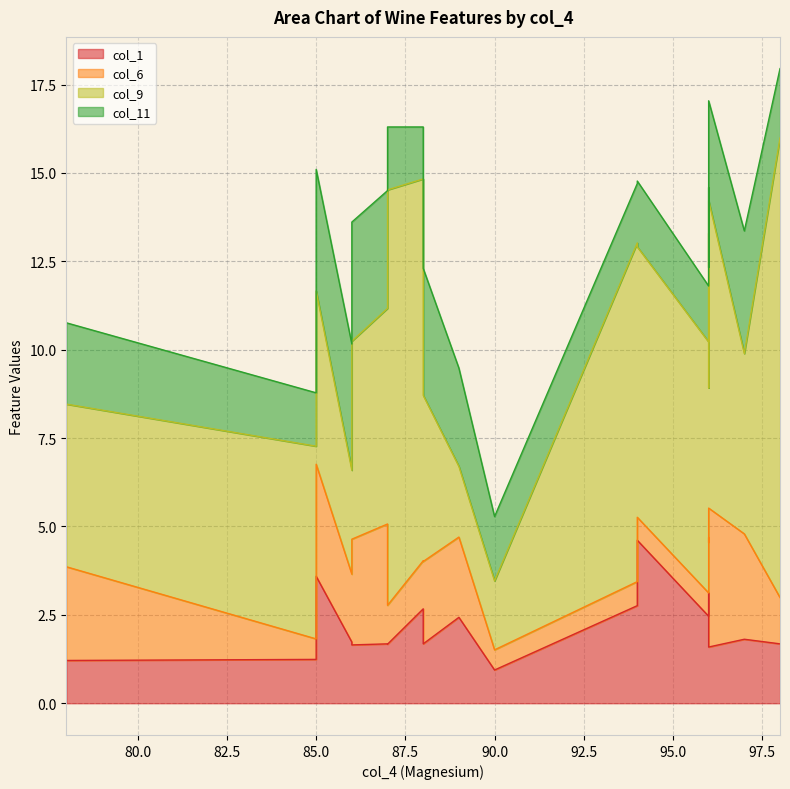

Between which two adjacent categories do col_6 and col_9 first intersect?

88 and 89